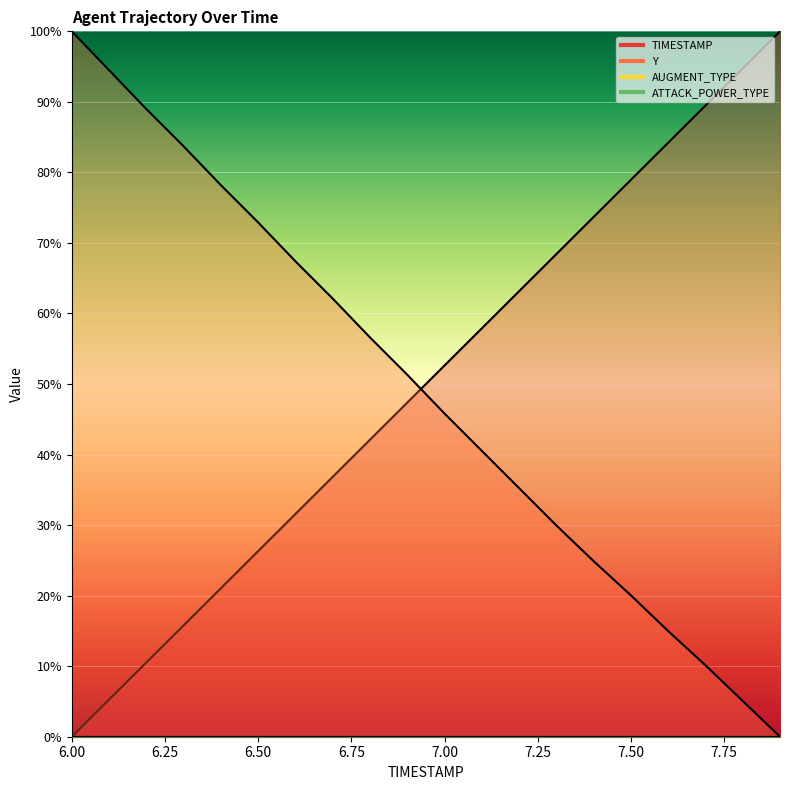

The TIMESTAMP series shows 19.3 at 7.0. True or false?

False